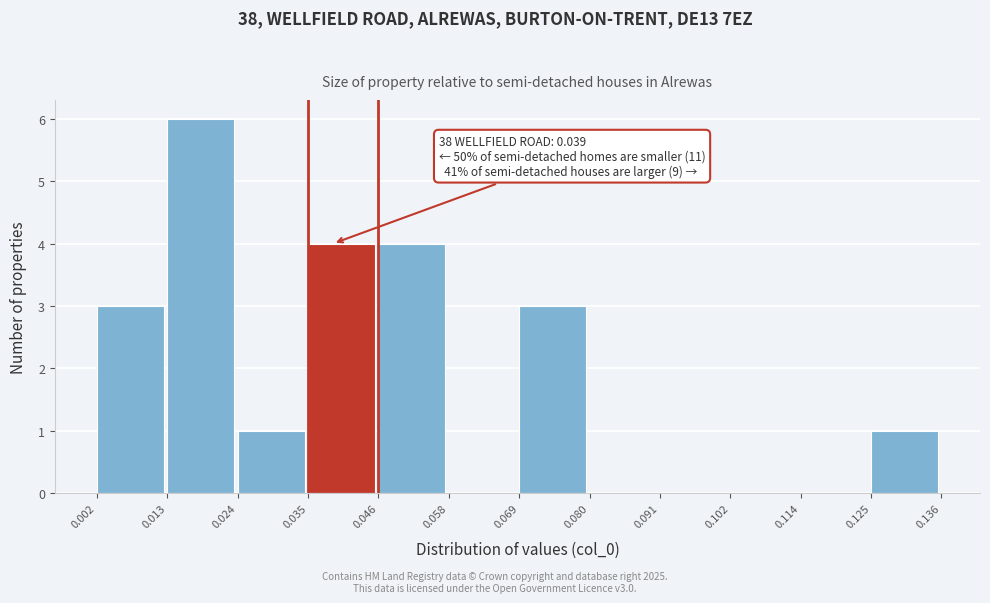

Which range on the x-axis has the tallest bar?

0.013 to 0.024